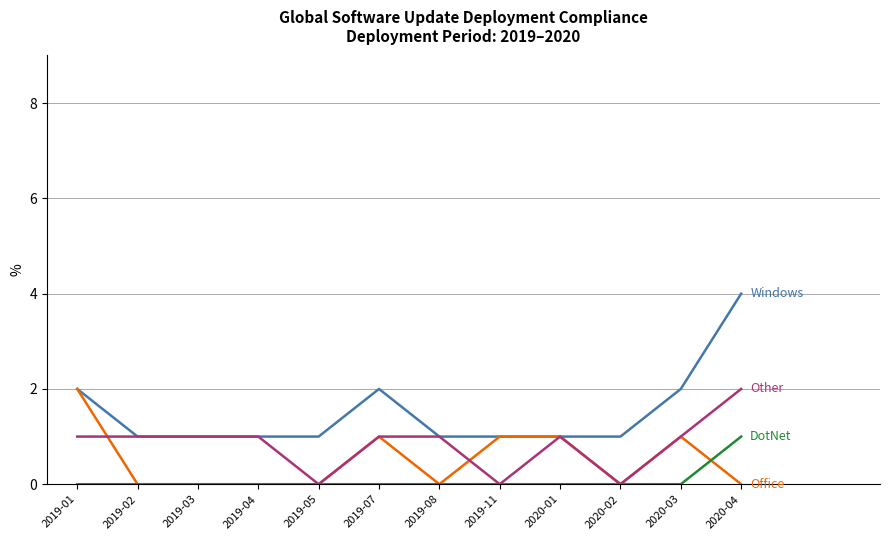

At which category is the sum across all series the highest?

2020-04